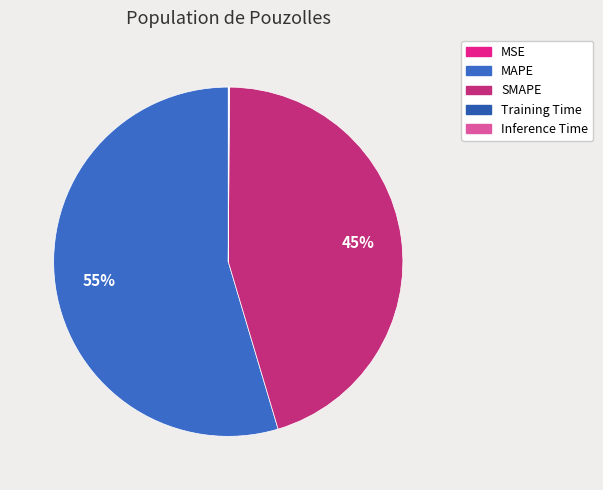

To the nearest percent, what is the average slice percentage?

20%